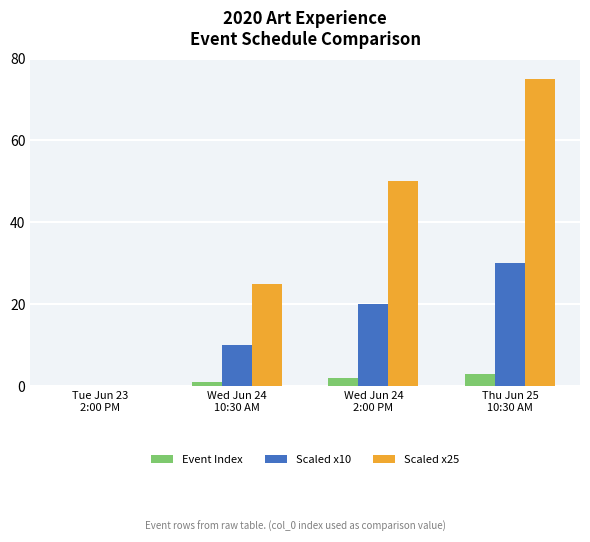

True or false: Event Index has a value of 2 at Wed Jun 24
2:00 PM.

True